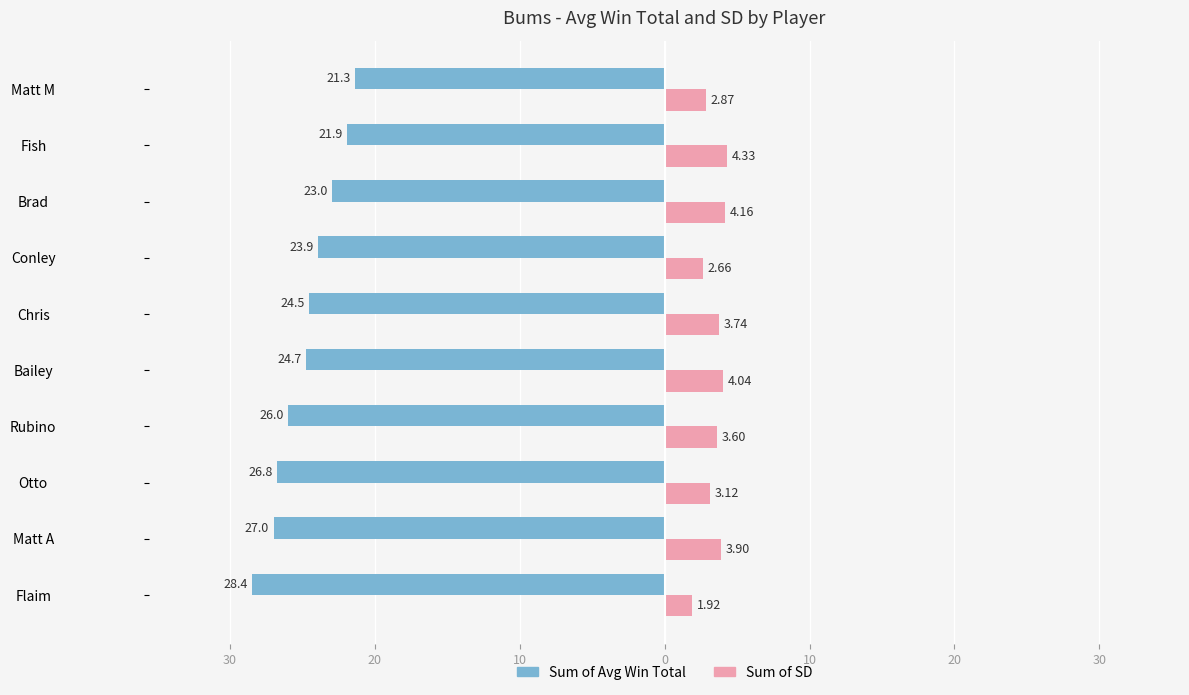

What are all the series names shown in the legend?

Sum of Avg Win Total, Sum of SD